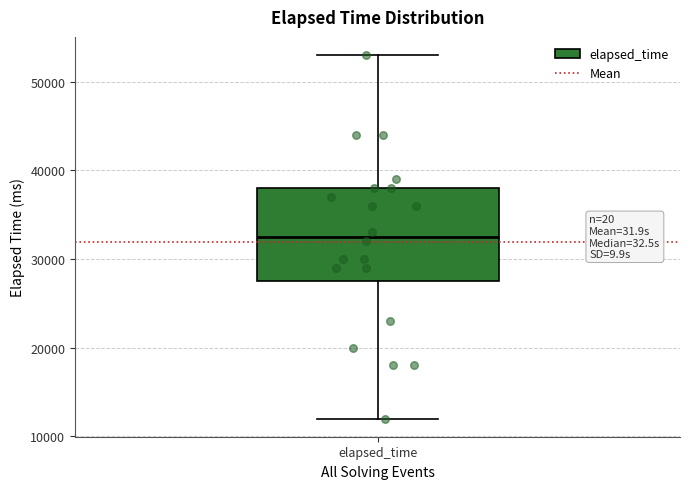

Transcribe this box plot: give where the median line is, the range the box spans, and where the two whiskers end, as read against the y-axis. The values are not printed on the chart, so give them approximately, as read against the axis.

median 33000, box 28000 to 38000, whiskers 12000 to 53000